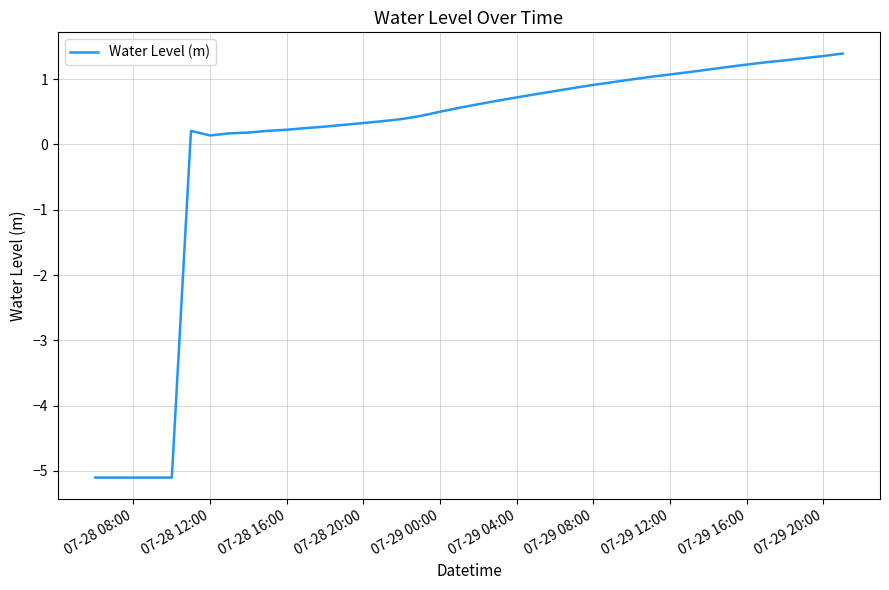

What is the difference between the maximum and minimum values?

6.5